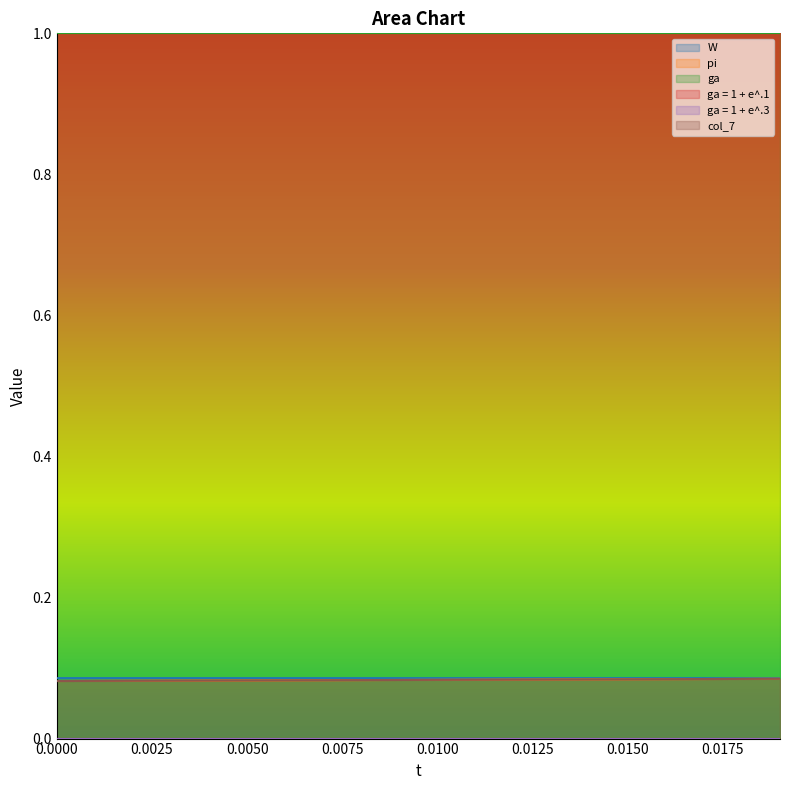

Which series changed the most between 0.007 and 0.011?

pi